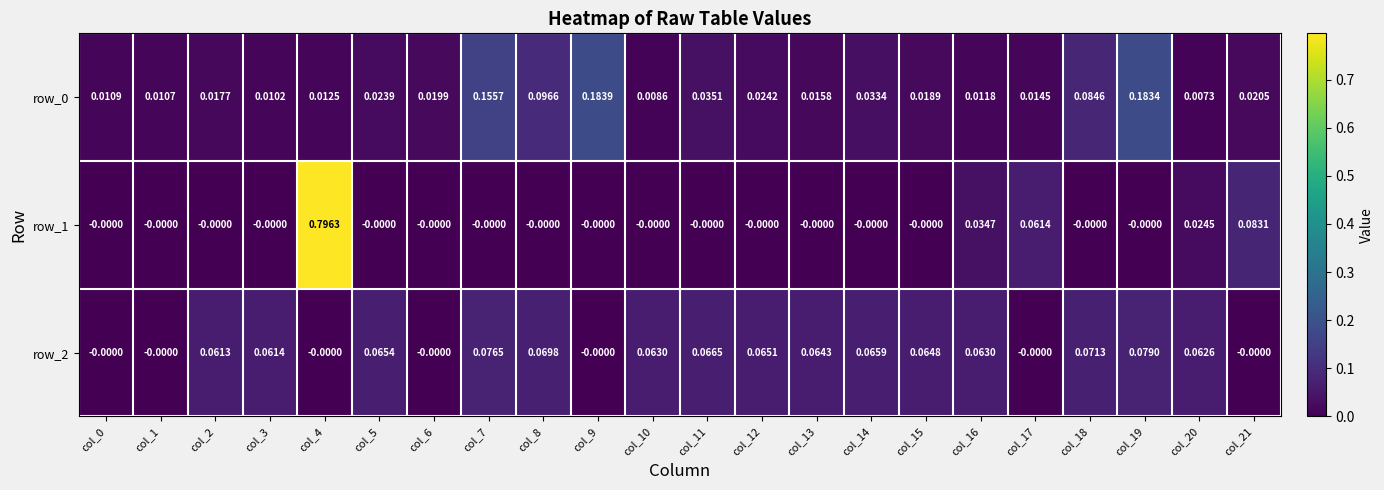

Reading left to right, list all the values displayed in this chart.

row_0: col_0=0.0	col_1=0.0	col_2=0.0	col_3=0.0	col_4=0.0	col_5=0.0	col_6=0.0	col_7=0.2	col_8=0.1	col_9=0.2	col_10=0.0	col_11=0.0	col_12=0.0	col_13=0.0	col_14=0.0	col_15=0.0	col_16=0.0	col_17=0.0	col_18=0.1	col_19=0.2	col_20=0.0	col_21=0.0
row_1: col_0=-0.0	col_1=-0.0	col_2=-0.0	col_3=-0.0	col_4=0.8	col_5=-0.0	col_6=-0.0	col_7=-0.0	col_8=-0.0	col_9=-0.0	col_10=-0.0	col_11=-0.0	col_12=-0.0	col_13=-0.0	col_14=-0.0	col_15=-0.0	col_16=0.0	col_17=0.1	col_18=-0.0	col_19=-0.0	col_20=0.0	col_21=0.1
row_2: col_0=-0.0	col_1=-0.0	col_2=0.1	col_3=0.1	col_4=-0.0	col_5=0.1	col_6=-0.0	col_7=0.1	col_8=0.1	col_9=-0.0	col_10=0.1	col_11=0.1	col_12=0.1	col_13=0.1	col_14=0.1	col_15=0.1	col_16=0.1	col_17=-0.0	col_18=0.1	col_19=0.1	col_20=0.1	col_21=-0.0